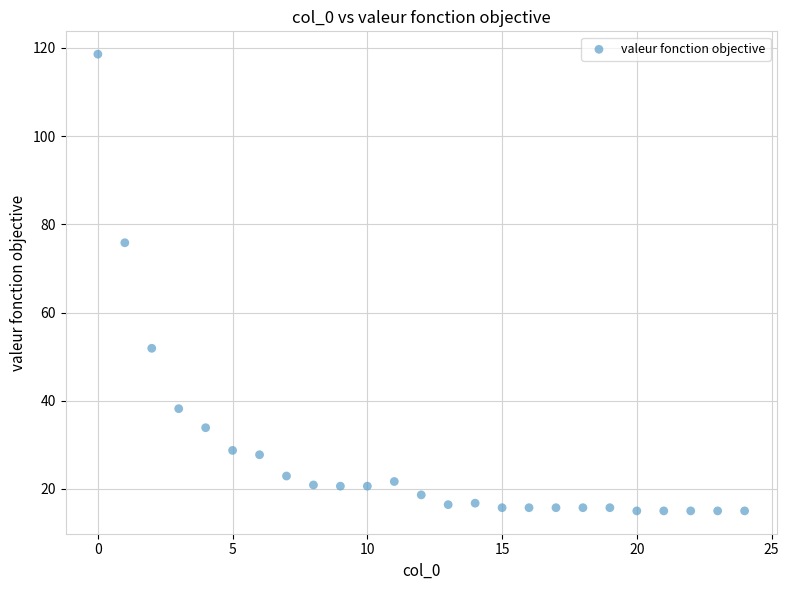

What Y value in the scatter plot is closest to 66?

75.8